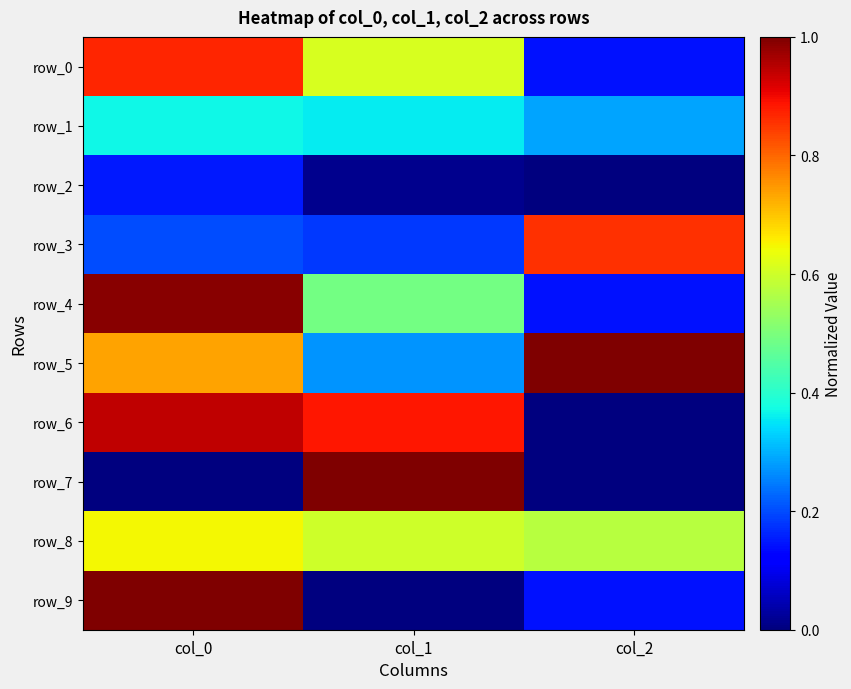

Which category has the highest value in the row_8 series?

col_0